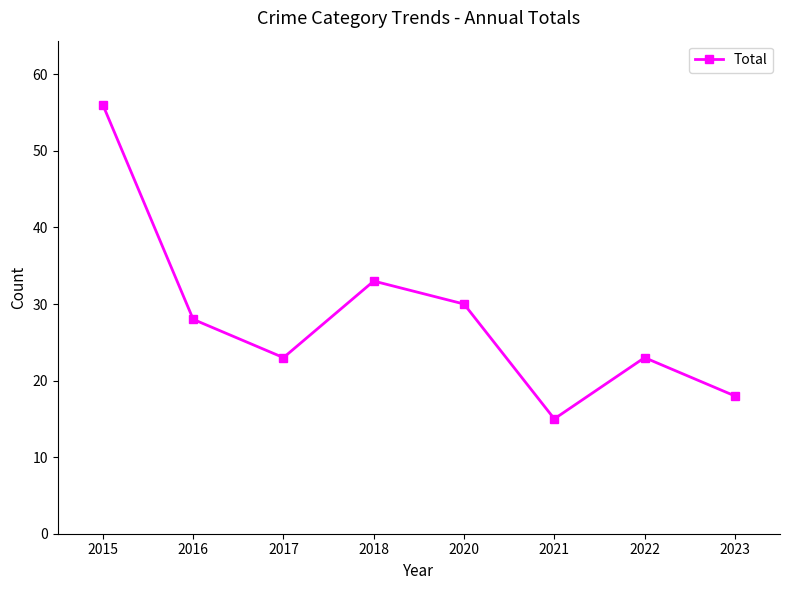

How many data points are less than 28?

4